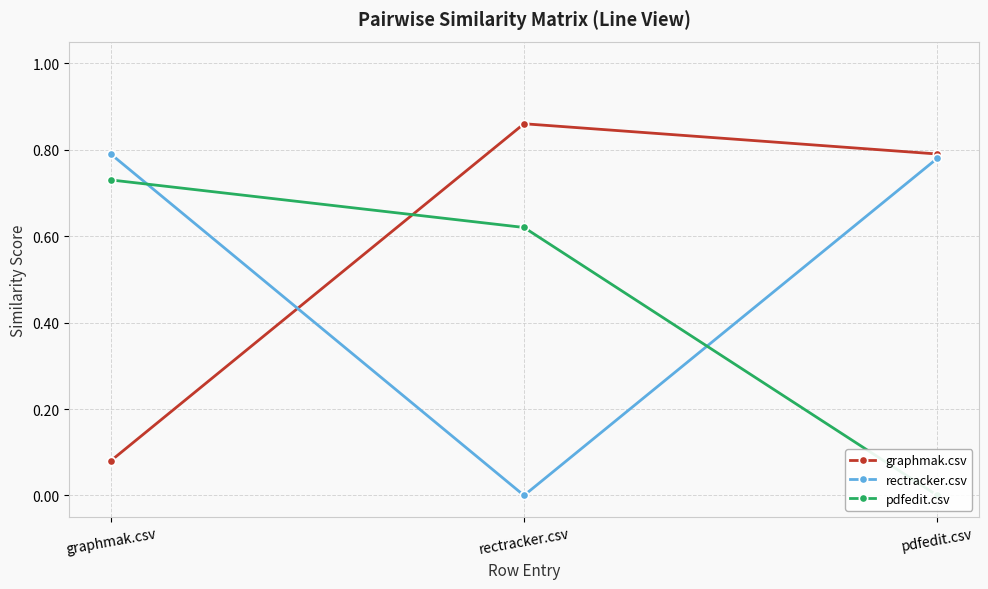

How many lines are shown in the chart?

3